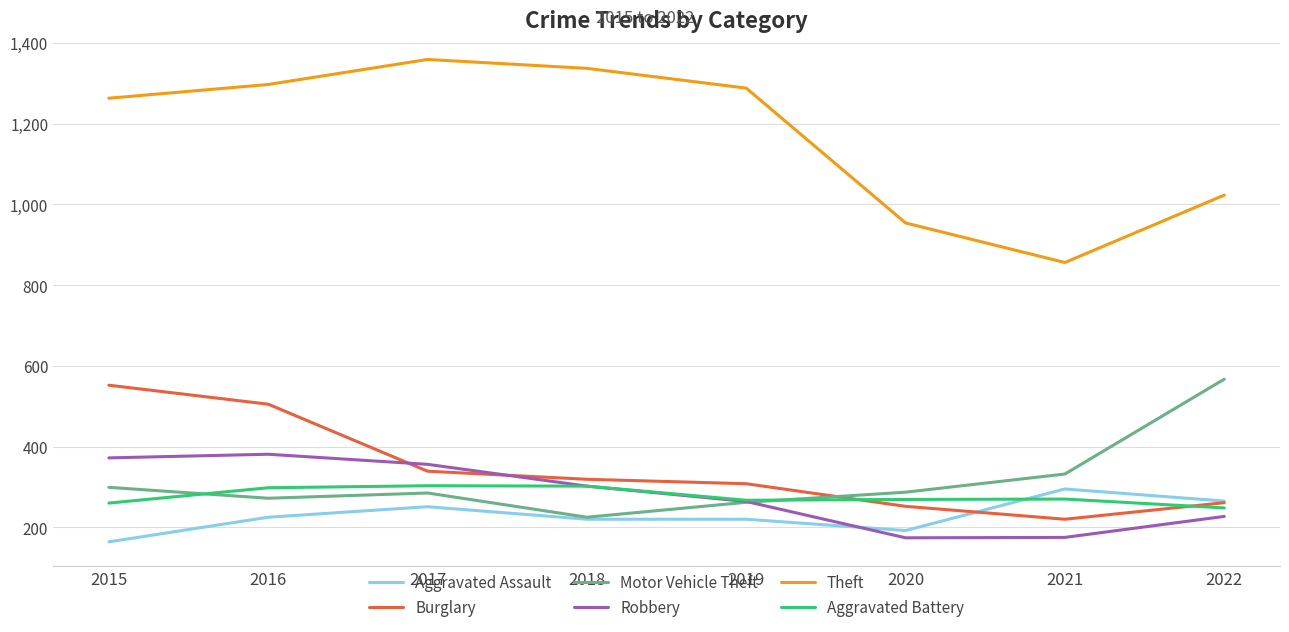

How many interior local valleys does the Theft series have?

1